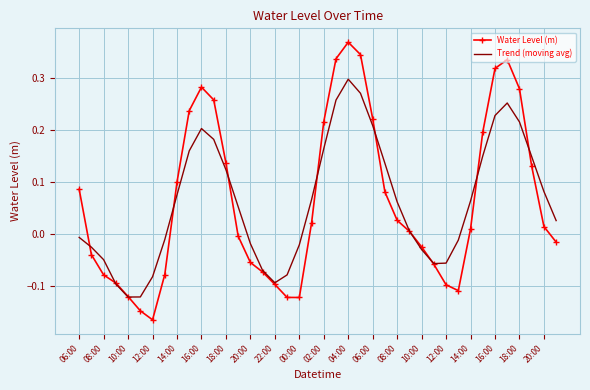

Which series has the largest range (max minus min)?

Water Level (m)